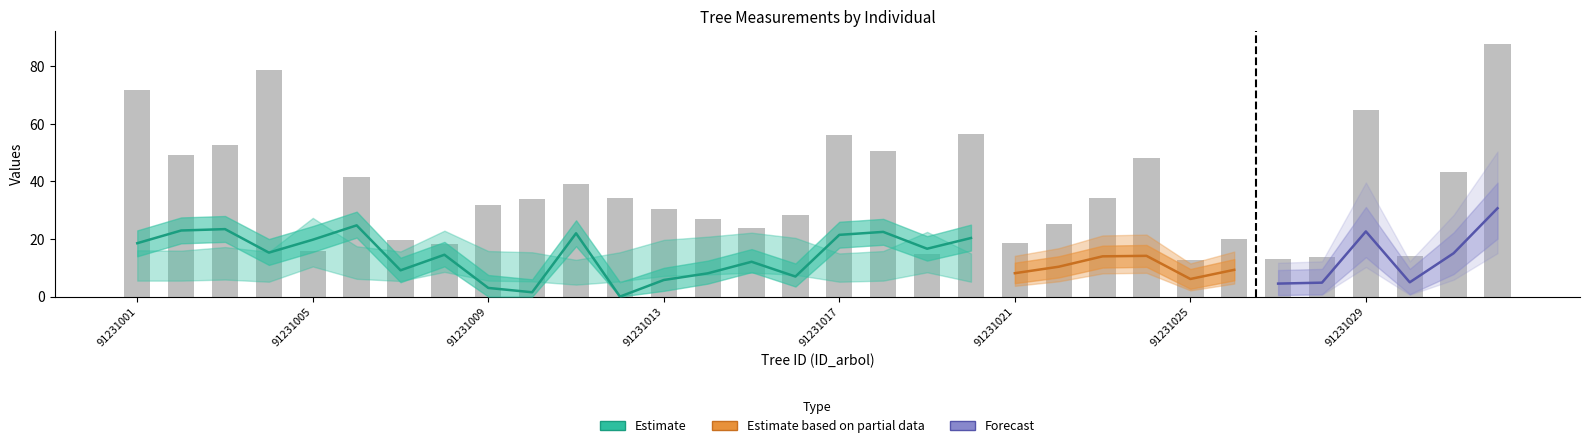

How many bars are there in each group?

4